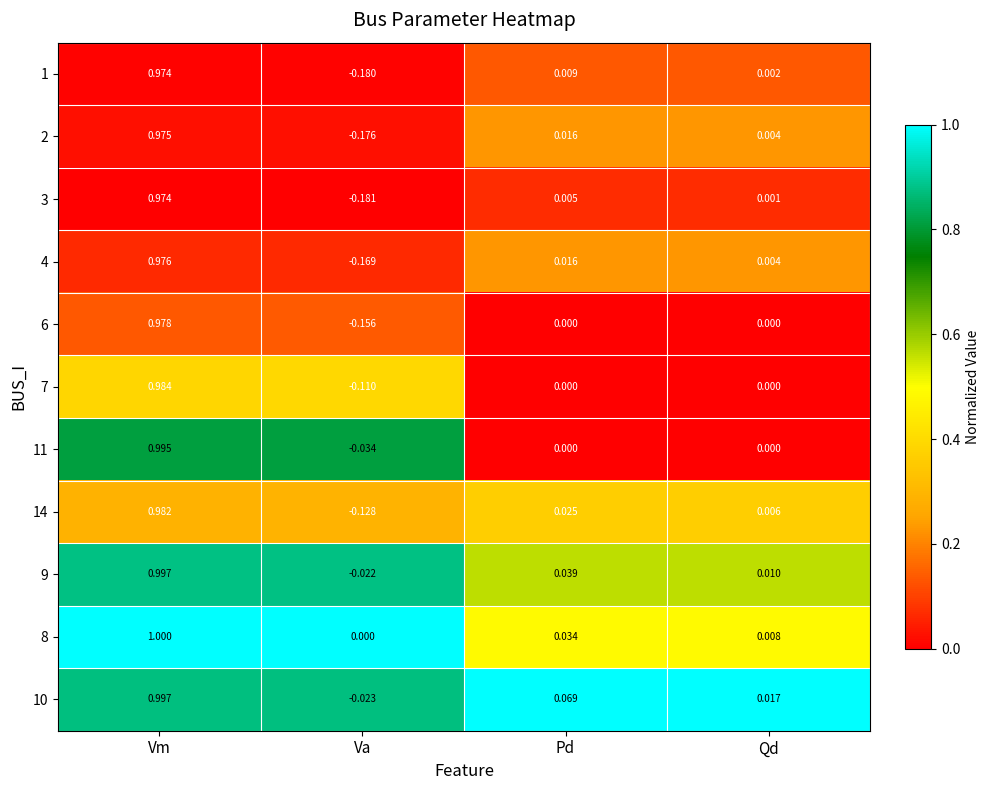

At which label does 8 reach its minimum?

Va